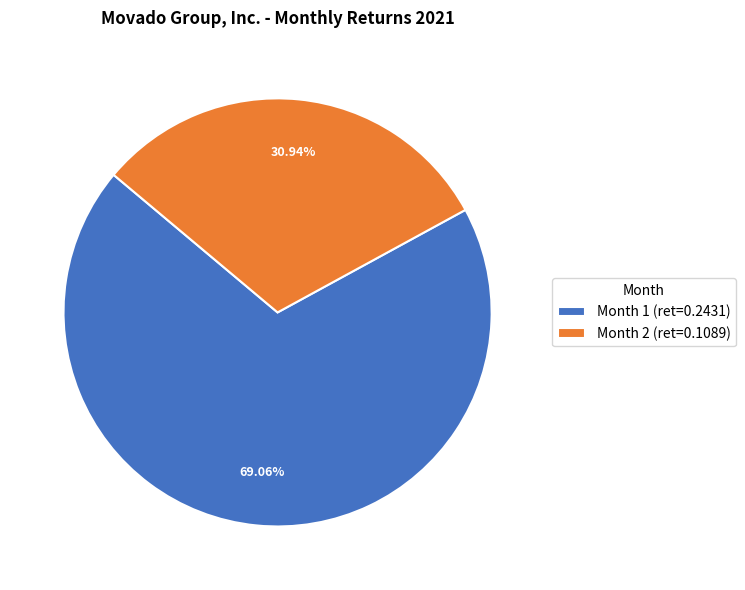

Is it true that Month 1 is 69% of the pie?

True